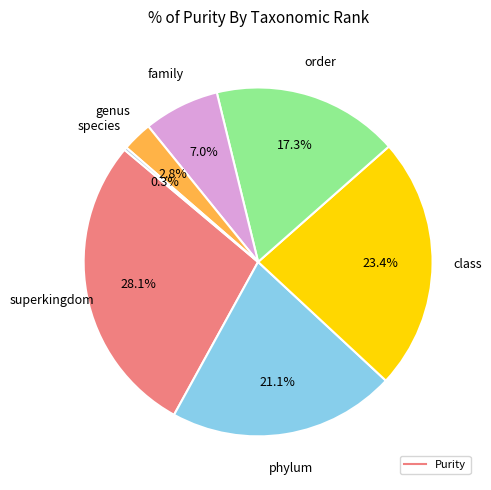

Does any single category account for the majority?

No